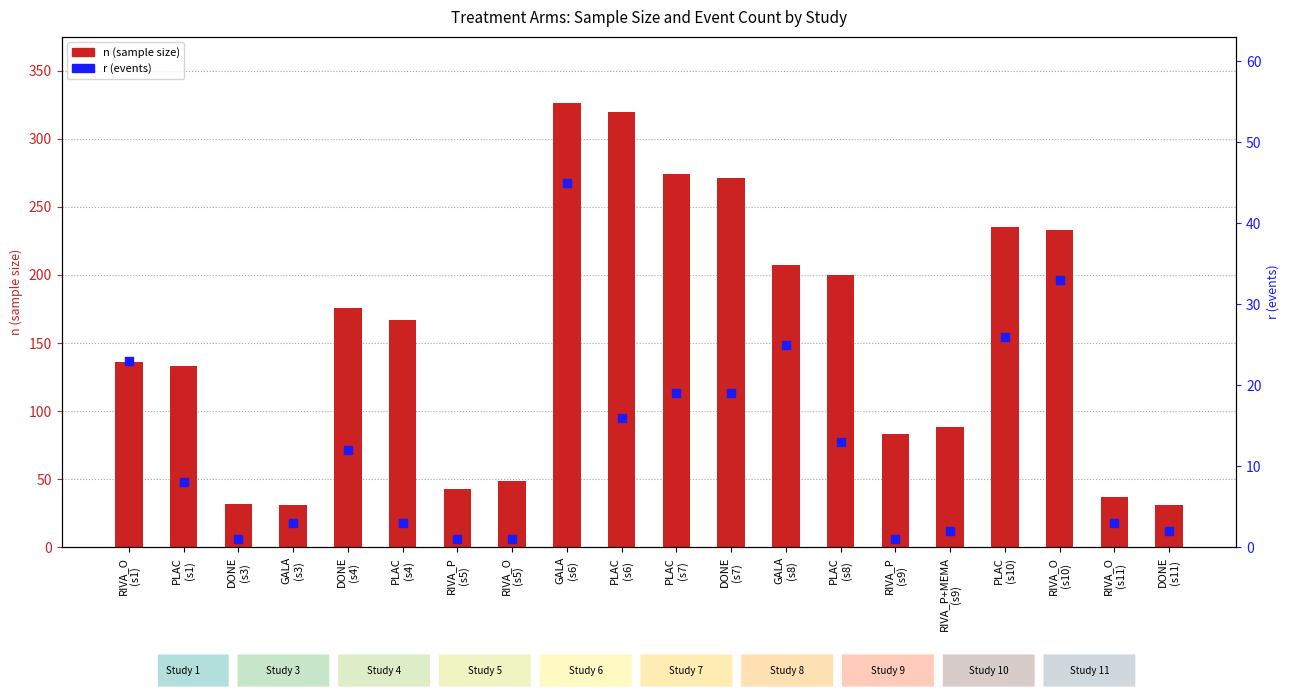

What are all the series names shown in the legend?

n (sample size), r (events)